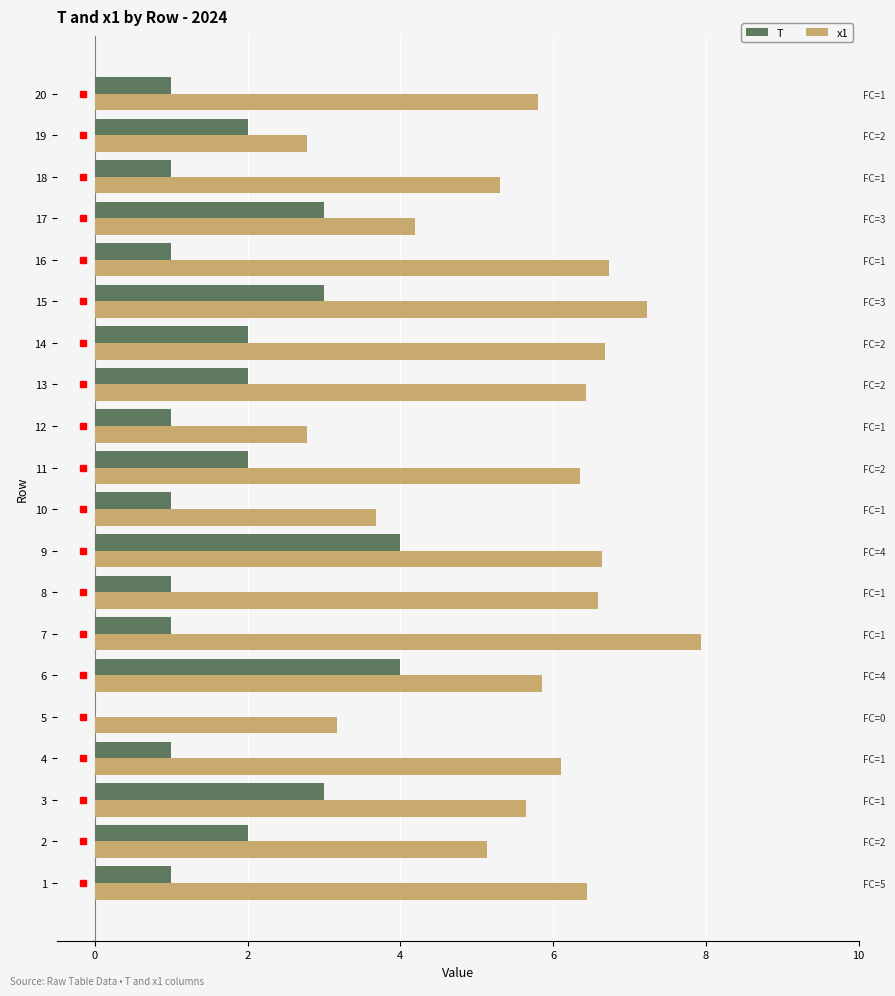

How many data points does each series have?

20